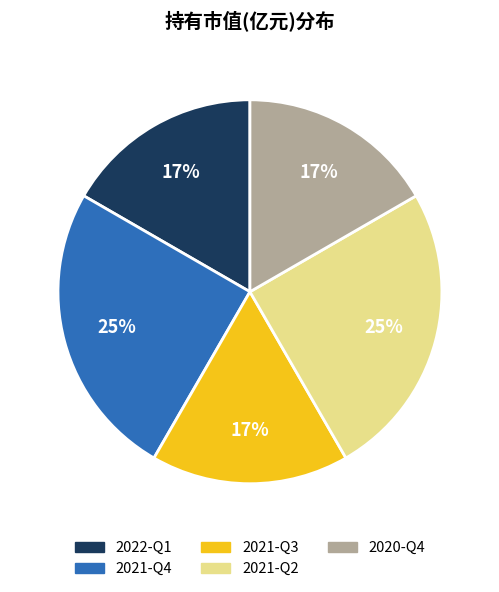

To the nearest percent, what is the difference between the largest and smallest slice percentages?

8%